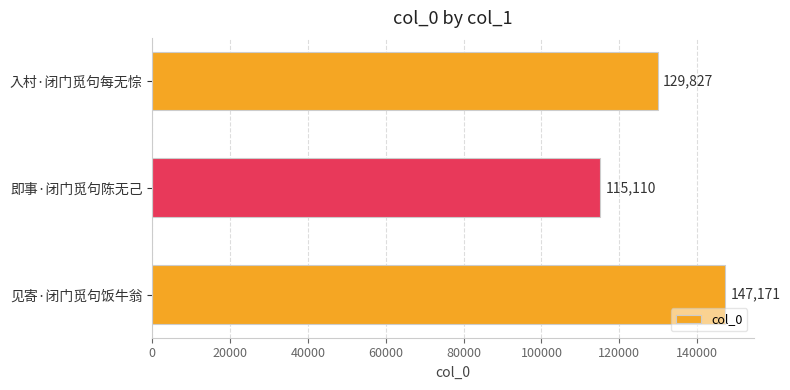

What is the minimum value shown in the chart?

115110